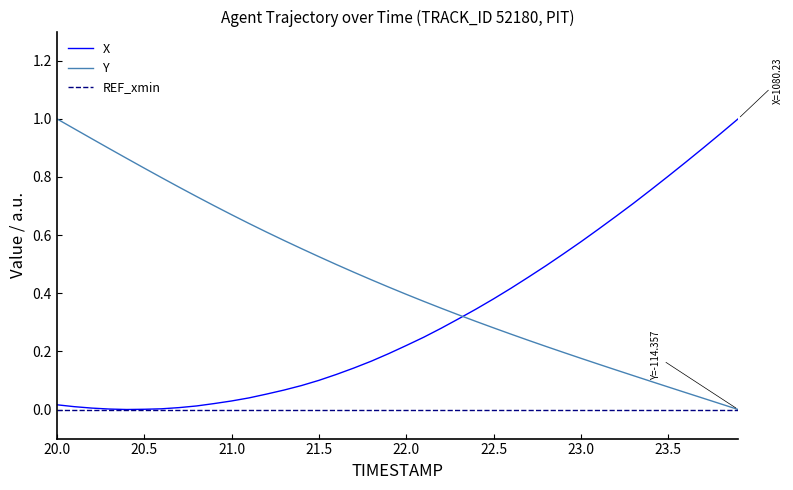

Which series has the largest total across all categories?

Y